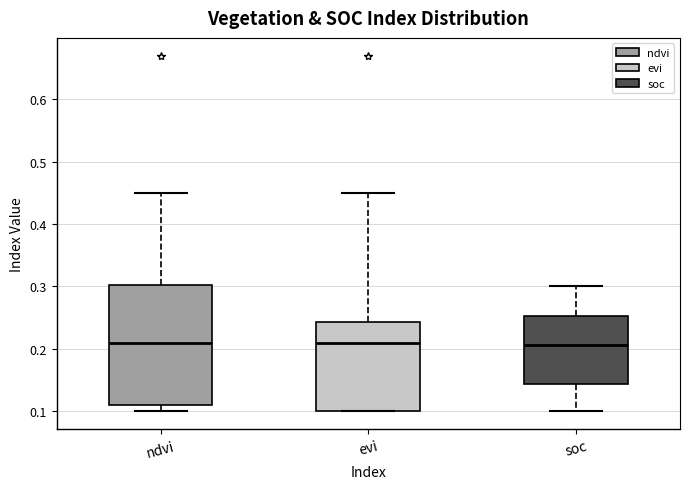

Where does the upper whisker of the box for ndvi end on the y-axis? The values are not printed on the chart, so give them approximately, as read against the axis.

0.45